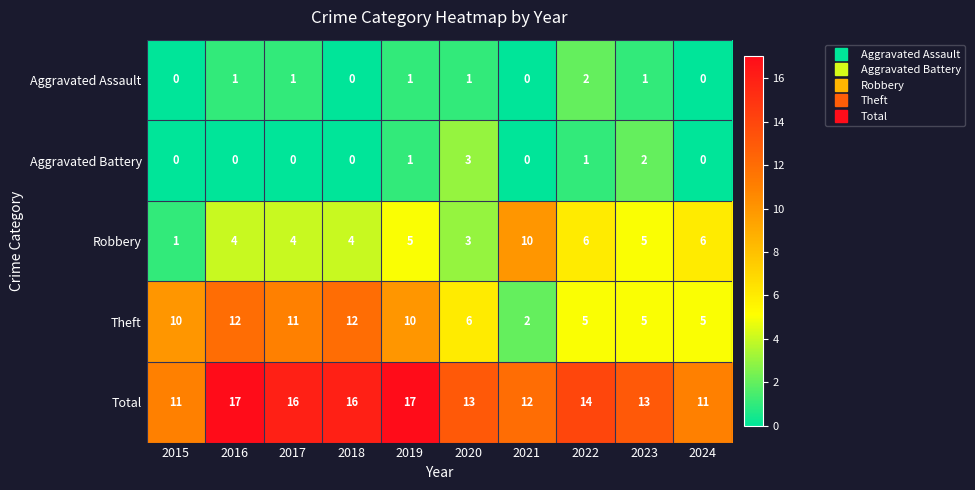

What is the greatest value displayed?

17